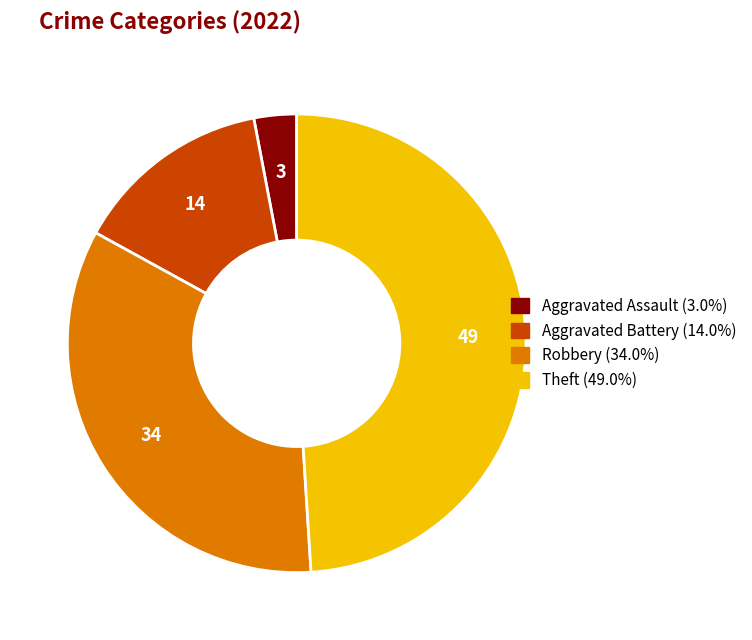

What is the largest slice in the pie chart?

Theft